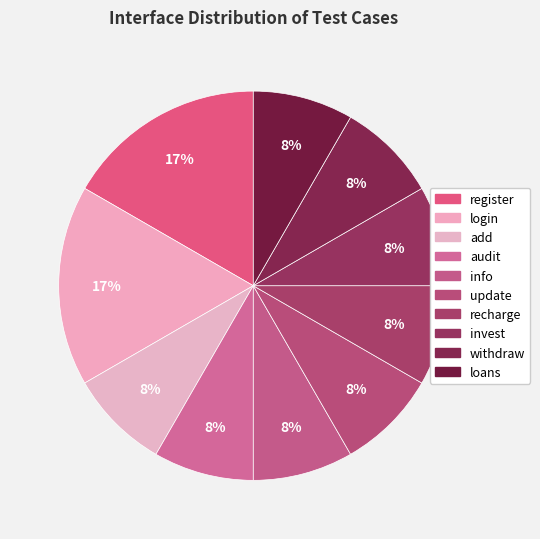

The audit slice represents 8% of the pie. True or false?

True